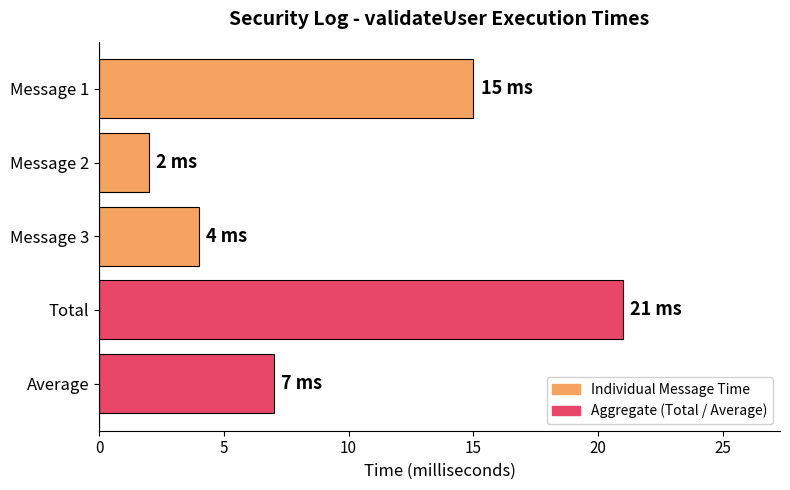

Does the chart contain stacked bars?

No